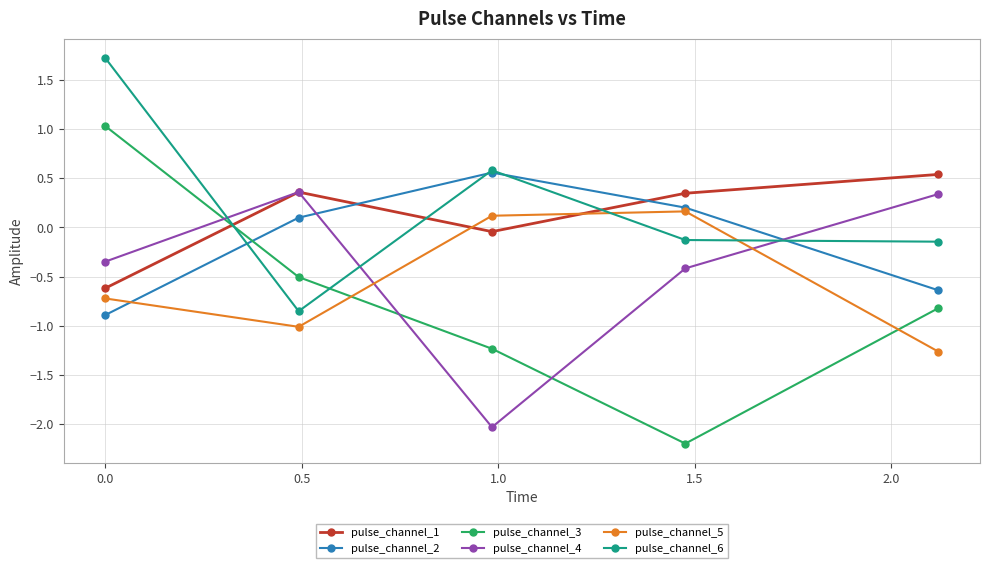

In pulse_channel_1, how many points are lower than both neighbors (excluding endpoints)?

1